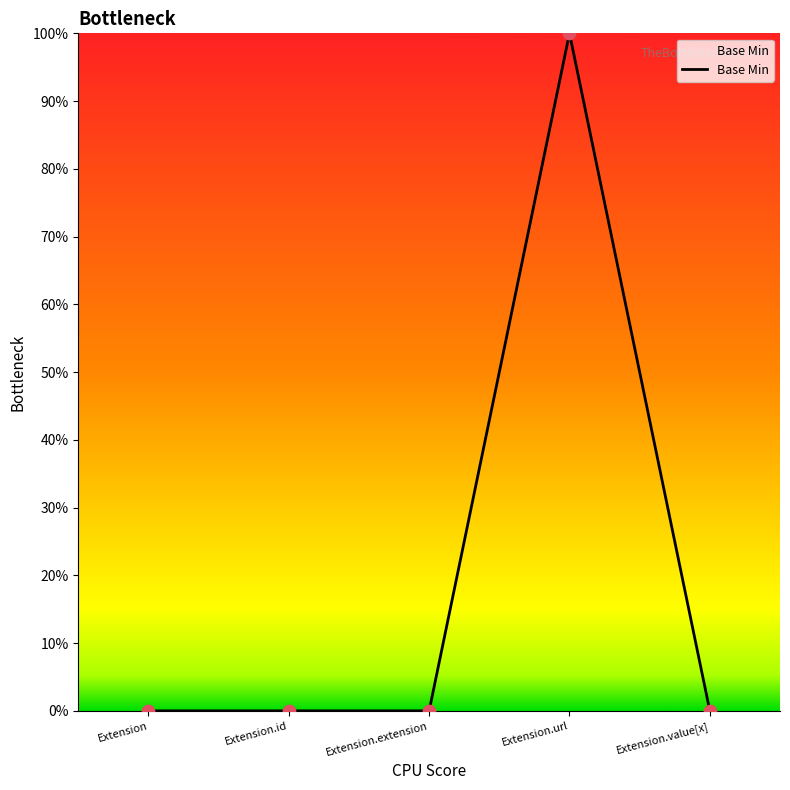

Which has a higher value, Extension.url or Extension?

Extension.url